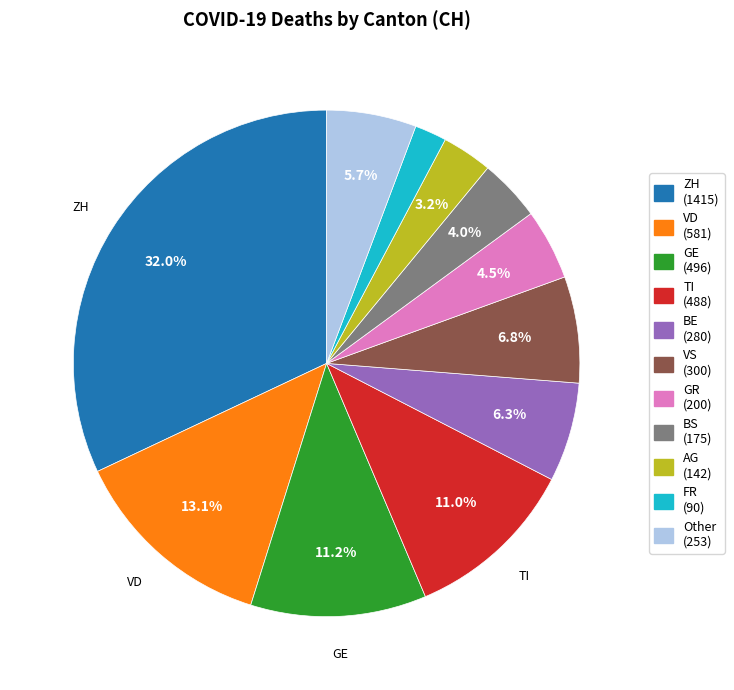

Does any single category account for the majority?

No